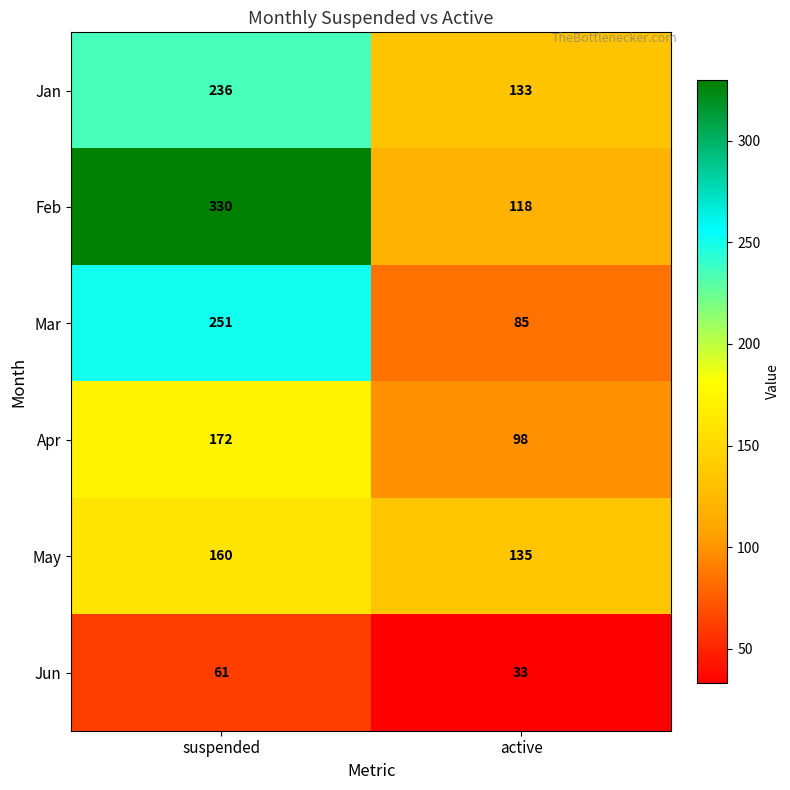

At which label does Feb reach its minimum?

active